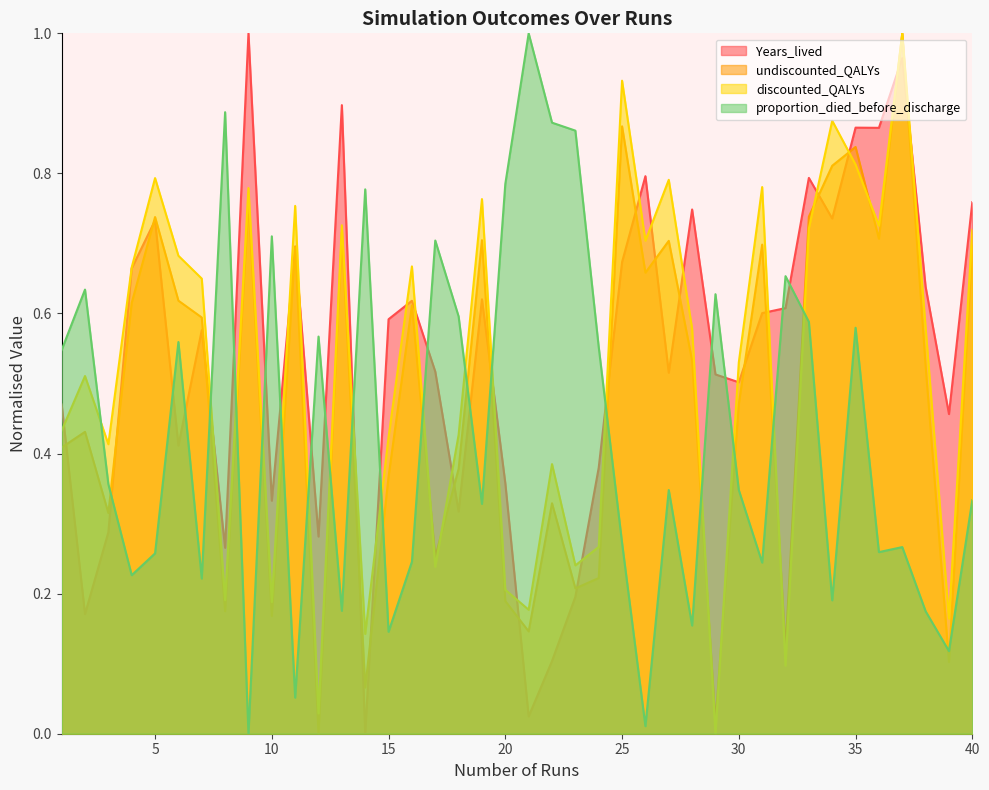

What is the difference between the maximum and minimum values in the Years_lived series?

1.0